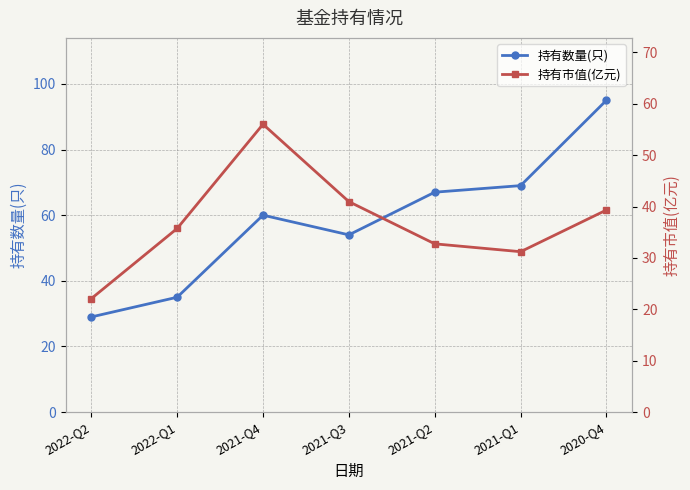

At which category is the sum across all series the highest?

2020-Q4